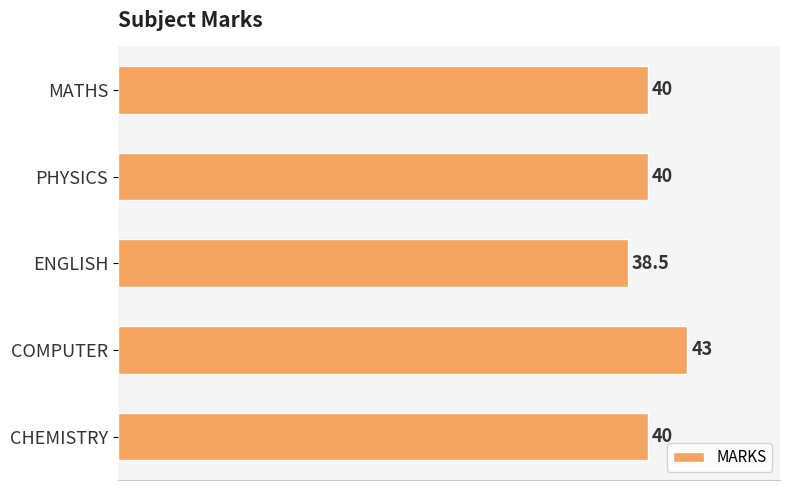

What is the difference between the maximum and minimum values?

4.5